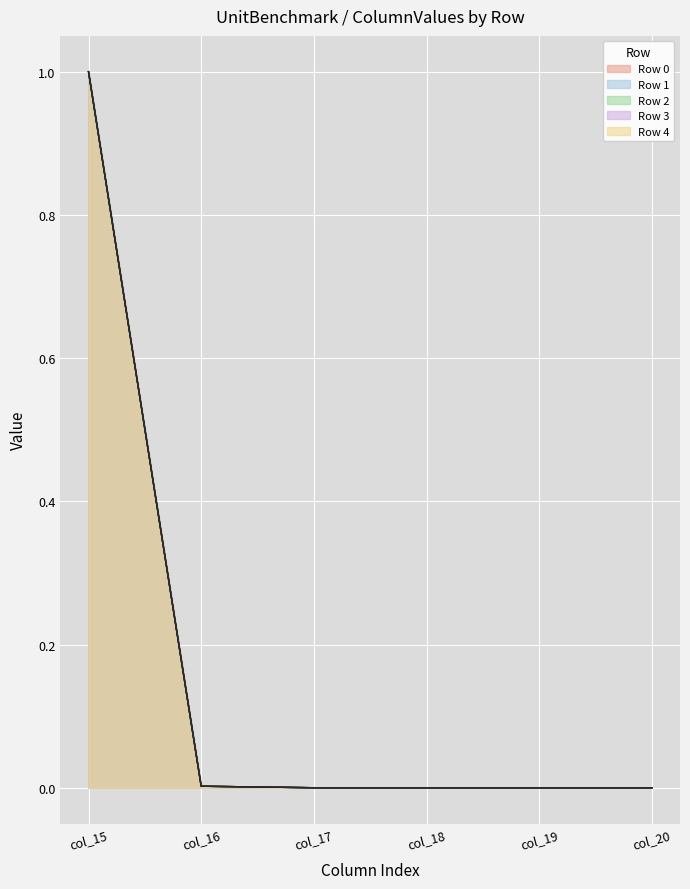

What is the greatest value displayed?

1.0